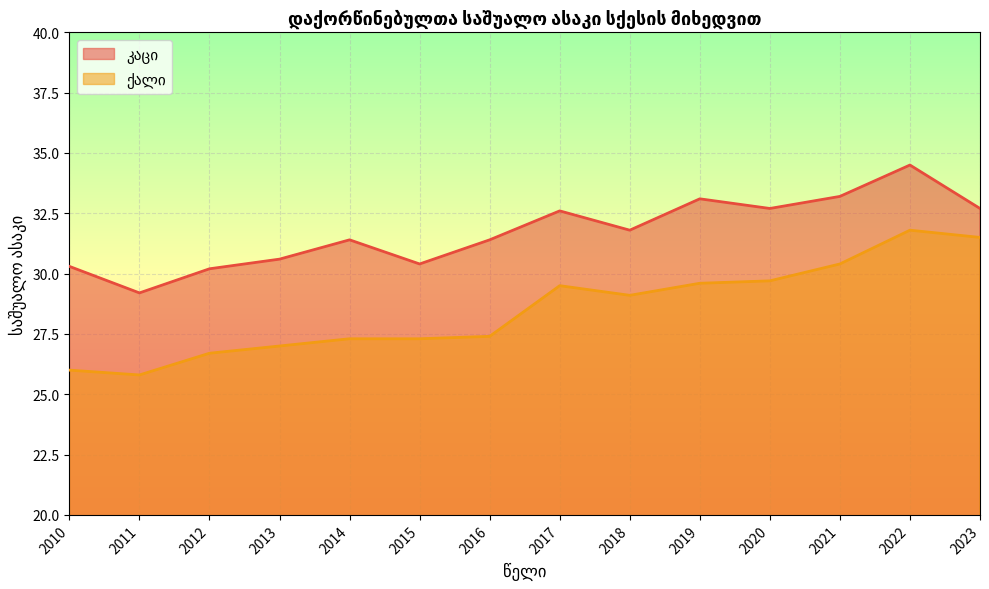

What is the value of the ქალი point at the 11th from the left?

29.7